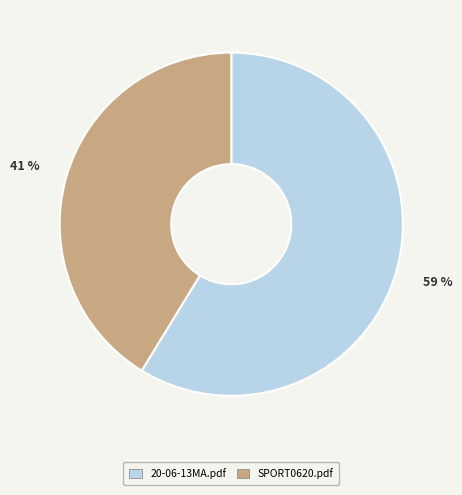

To the nearest percent, what is the average slice percentage?

50%